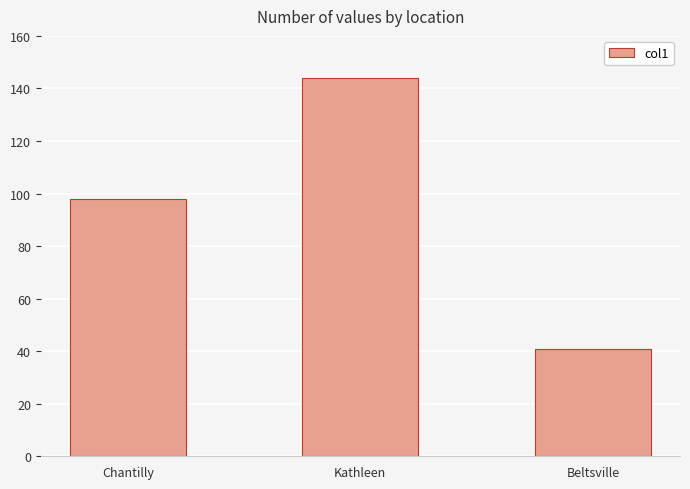

Which category has the lowest value across all series?

Beltsville